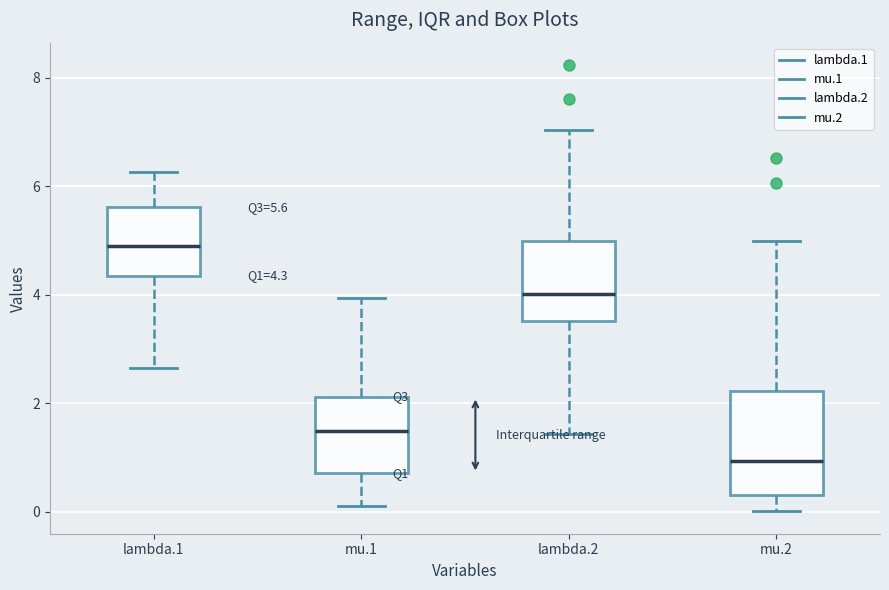

Comparing the boxes themselves (not the whiskers), which one is the tallest?

mu.2